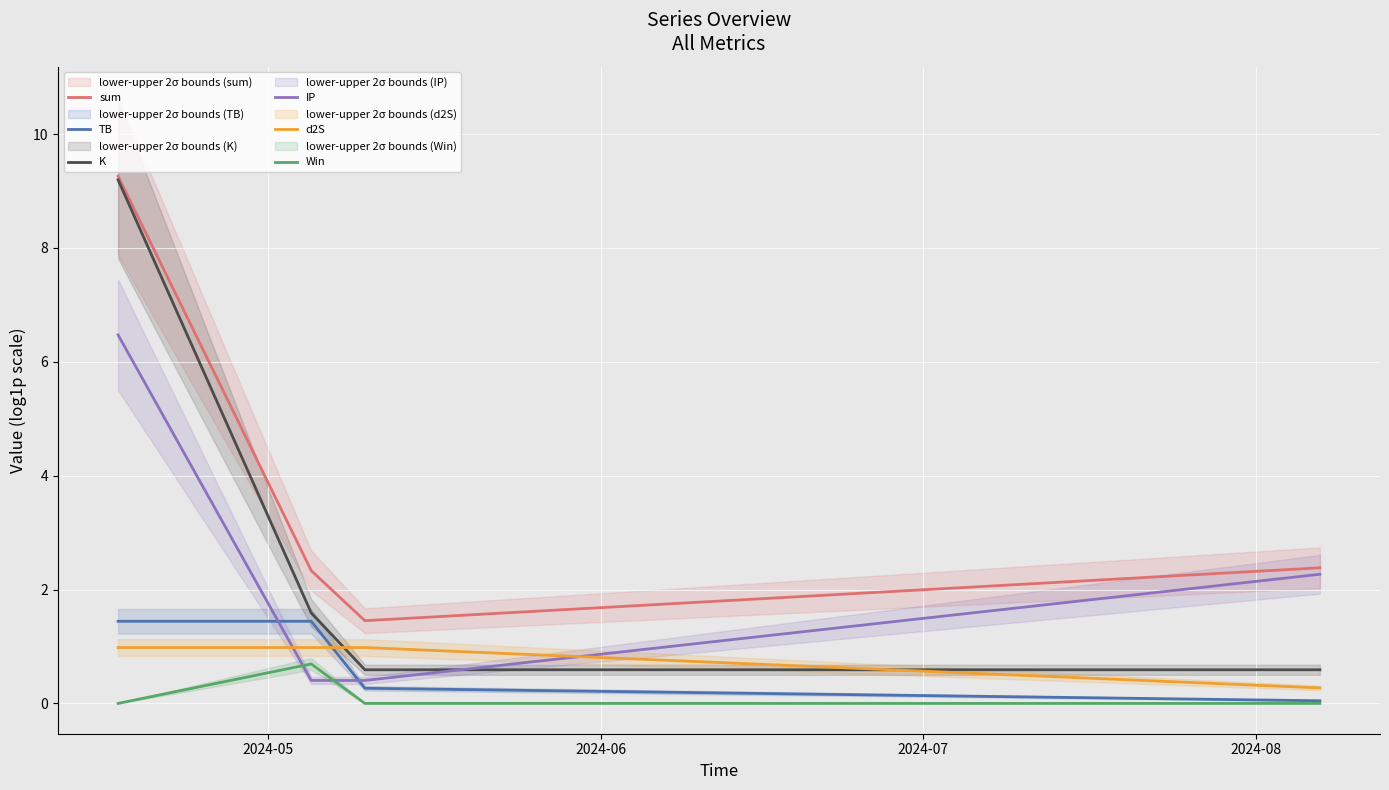

What is the maximum value for d2S?

1.0